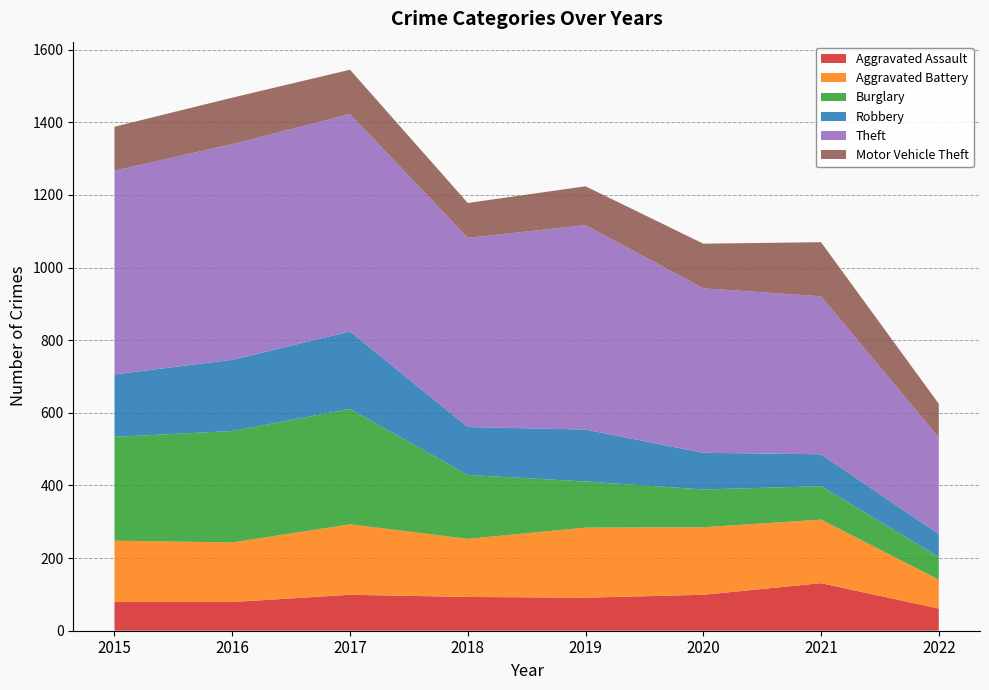

Reading left to right, what are all the values shown in this chart?

Aggravated Assault: 79	79	99	93	91	99	131	61
Aggravated Battery: 169	164	194	160	193	186	175	80
Burglary: 286	307	318	176	127	104	92	62
Robbery: 172	196	213	132	143	101	88	63
Theft: 561	594	599	521	563	453	435	266
Motor Vehicle Theft: 121	128	122	96	107	123	149	93